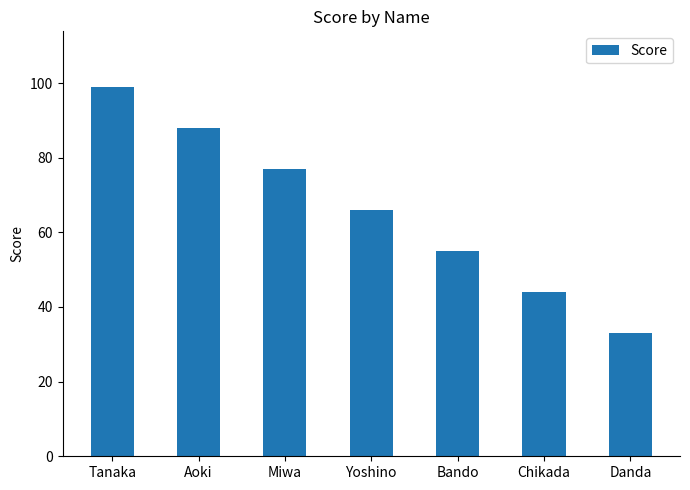

Reading right to left, extract all data points from this chart.

33	44	55	66	77	88	99